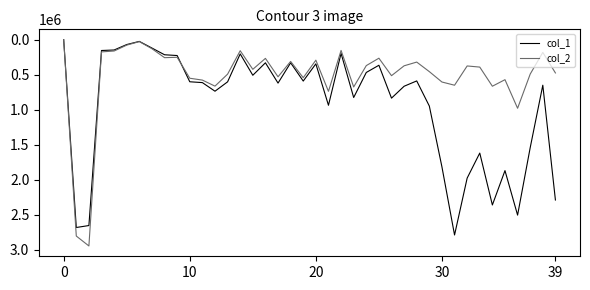

Which series has the widest spread of values?

col_2